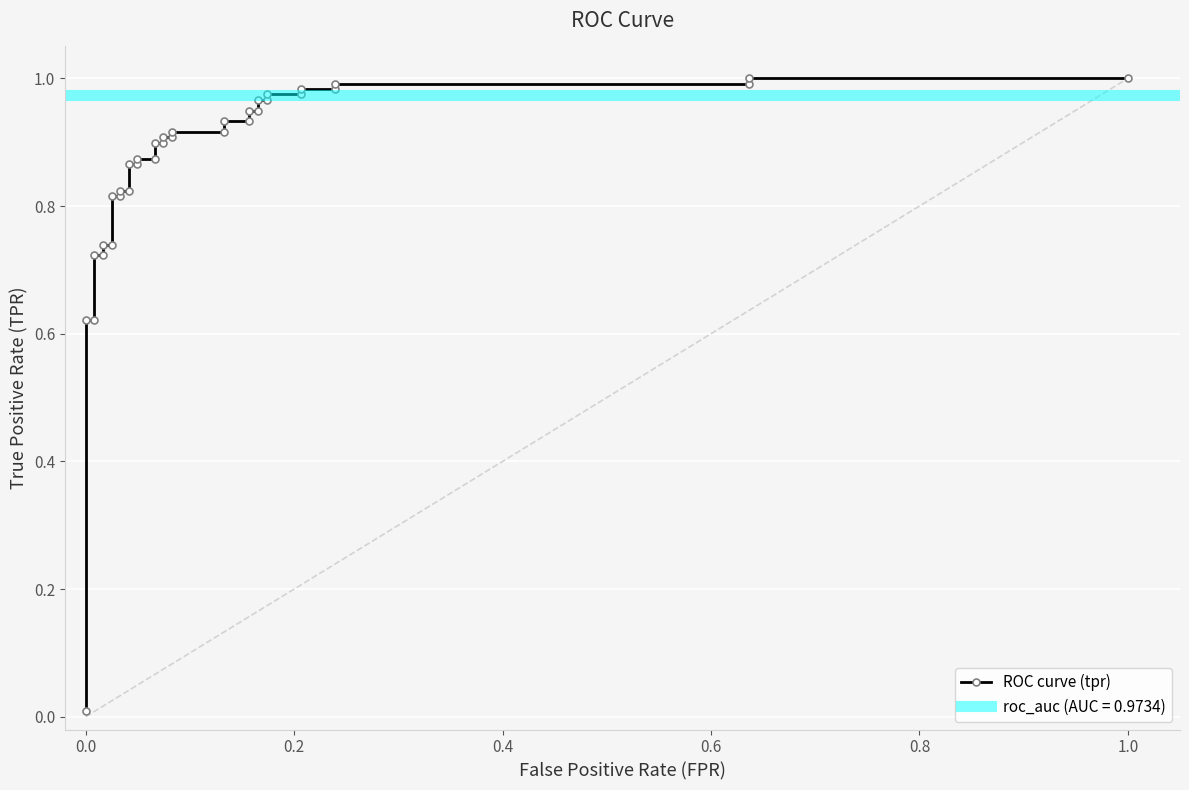

True or false: the data shows 0.3 at 15.

False